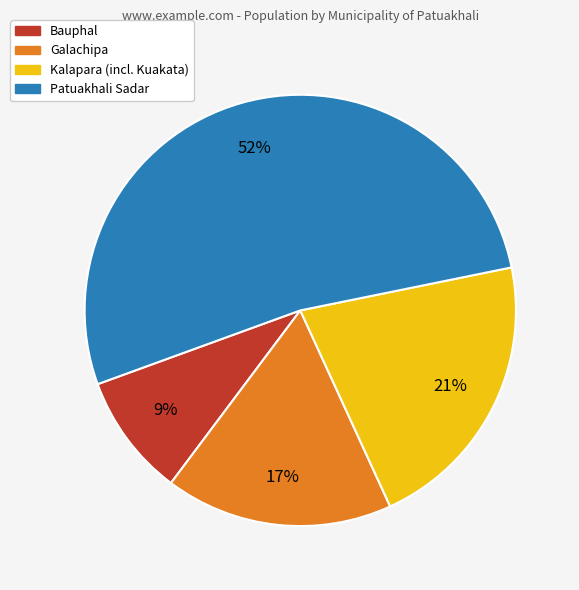

Rank the categories by value from highest to lowest.

Patuakhali Sadar, Kalapara, Galachipa, Bauphal